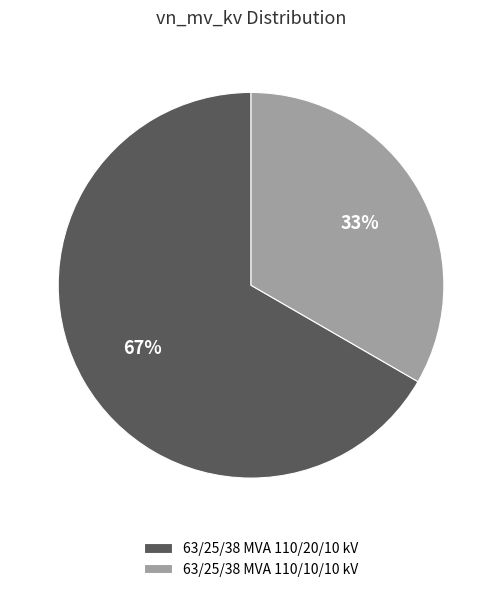

Combined, do 63/25/38 MVA 110/20/10 kV and 63/25/38 MVA 110/10/10 kV account for over 50%?

Yes